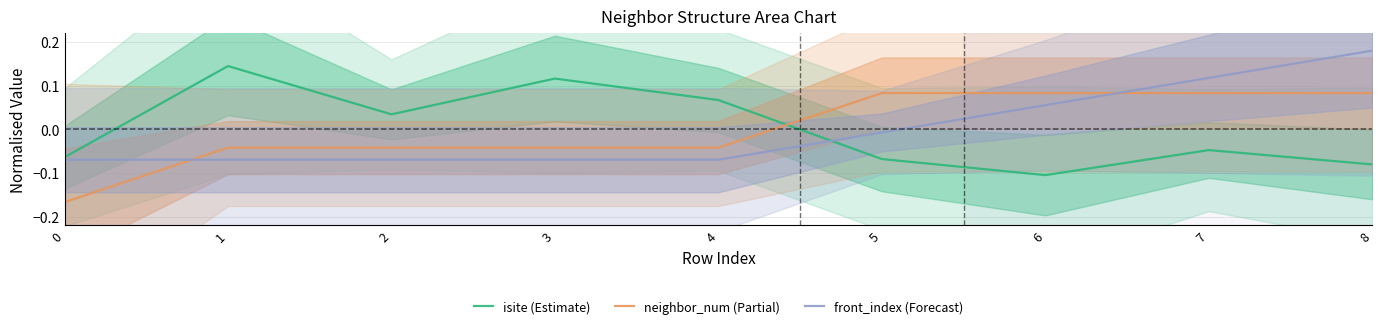

Reading right to left, extract all data points from this chart.

isite (Estimate): -0.1	-0.0	-0.1	-0.1	0.1	0.1	0.0	0.1	-0.1
neighbor_num (Partial): 0.1	0.1	0.1	0.1	-0.0	-0.0	-0.0	-0.0	-0.2
front_index (Forecast): 0.2	0.1	0.1	-0.0	-0.1	-0.1	-0.1	-0.1	-0.1